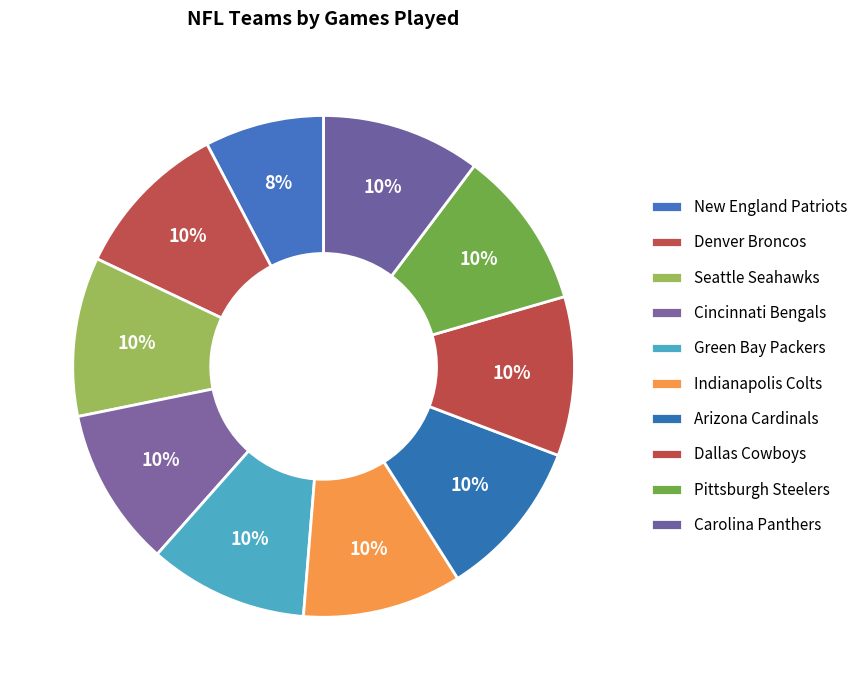

Count the number of slices in the pie.

10